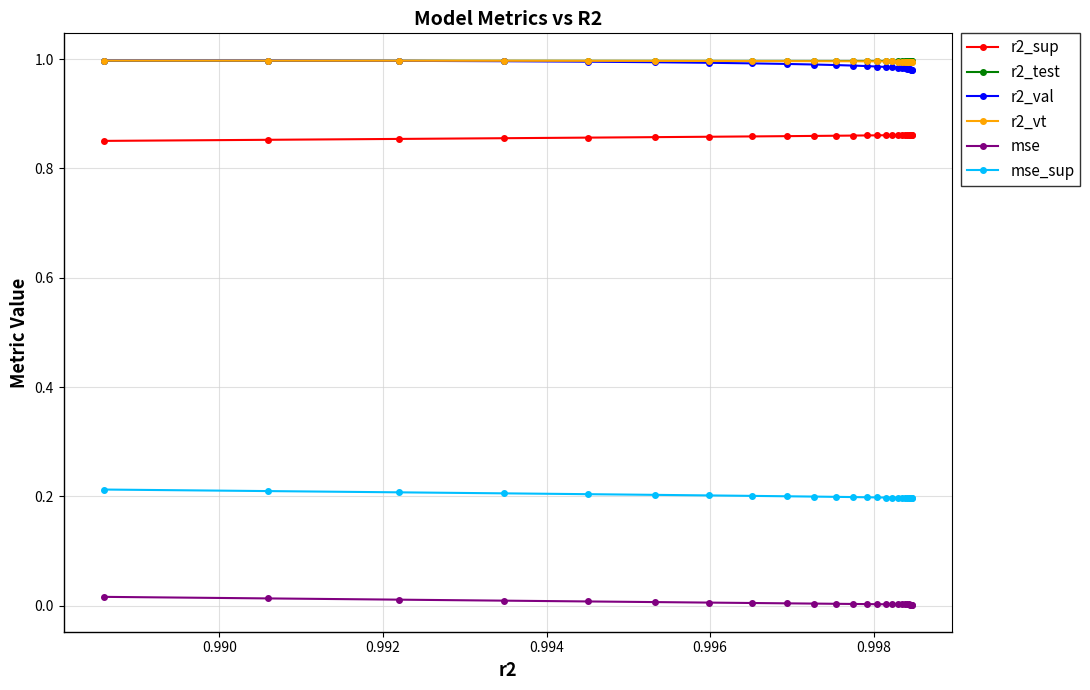

True or false: mse and r2_sup intersect in this chart.

False